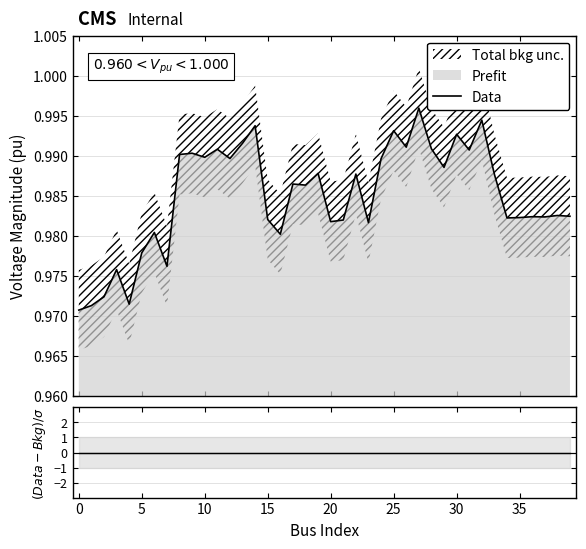

True or false: (Data-Bkg)/σ and Data cross at least once.

False